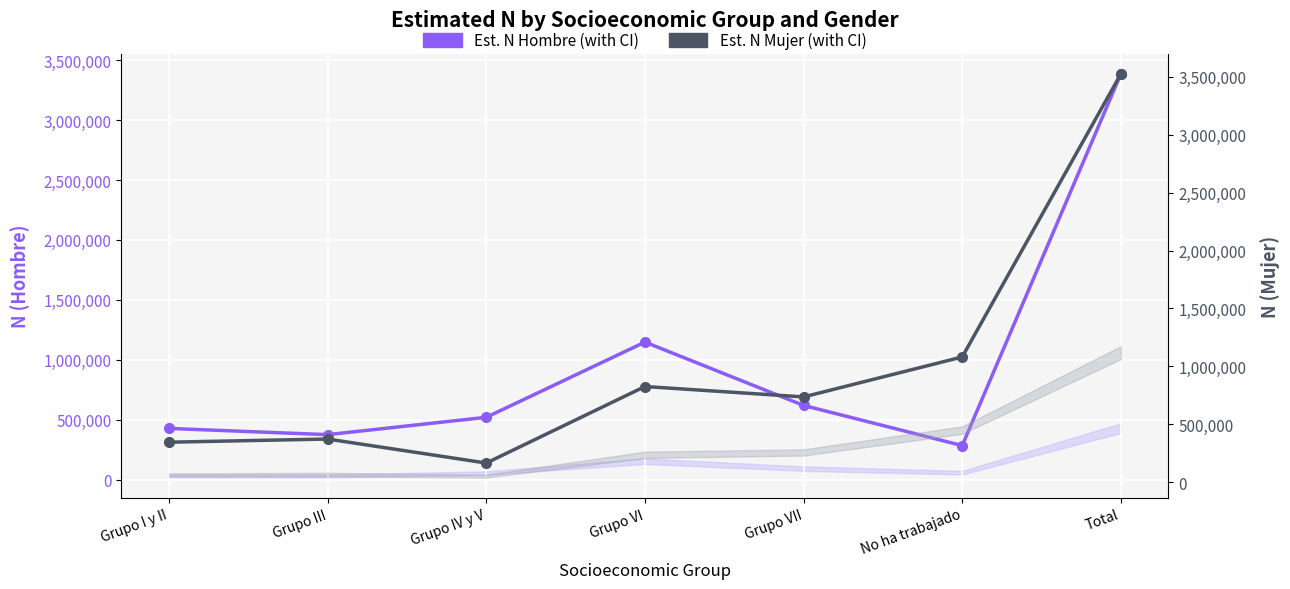

Which series has the largest range (max minus min)?

Est. N Mujer